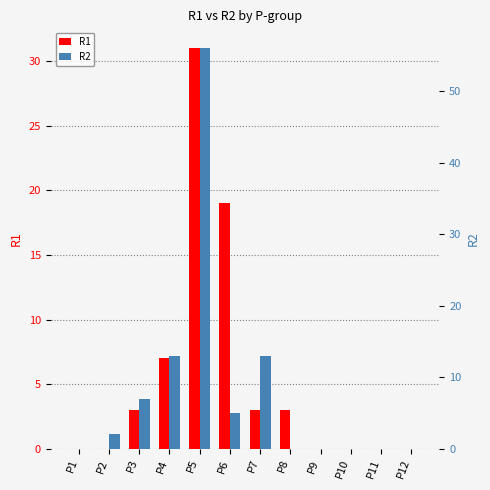

How many bars are there in total?

24